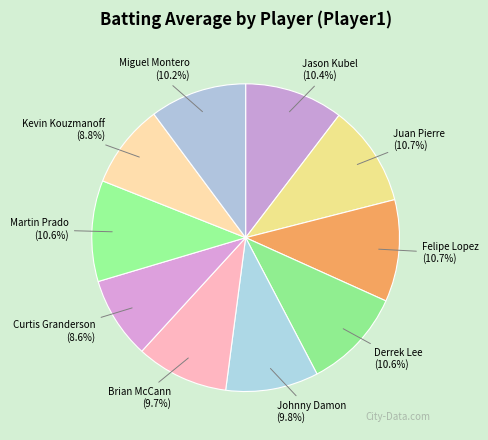

To the nearest percent, what is the difference between the largest and smallest slice percentages?

2%